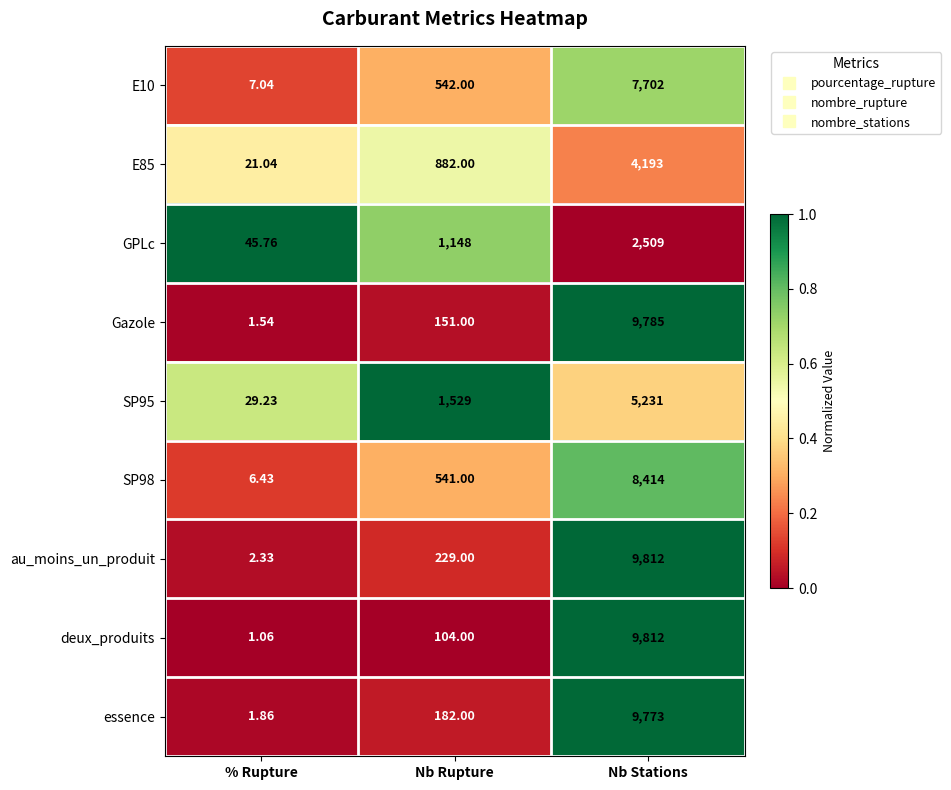

Which series has the largest total across all categories?

au_moins_un_produit